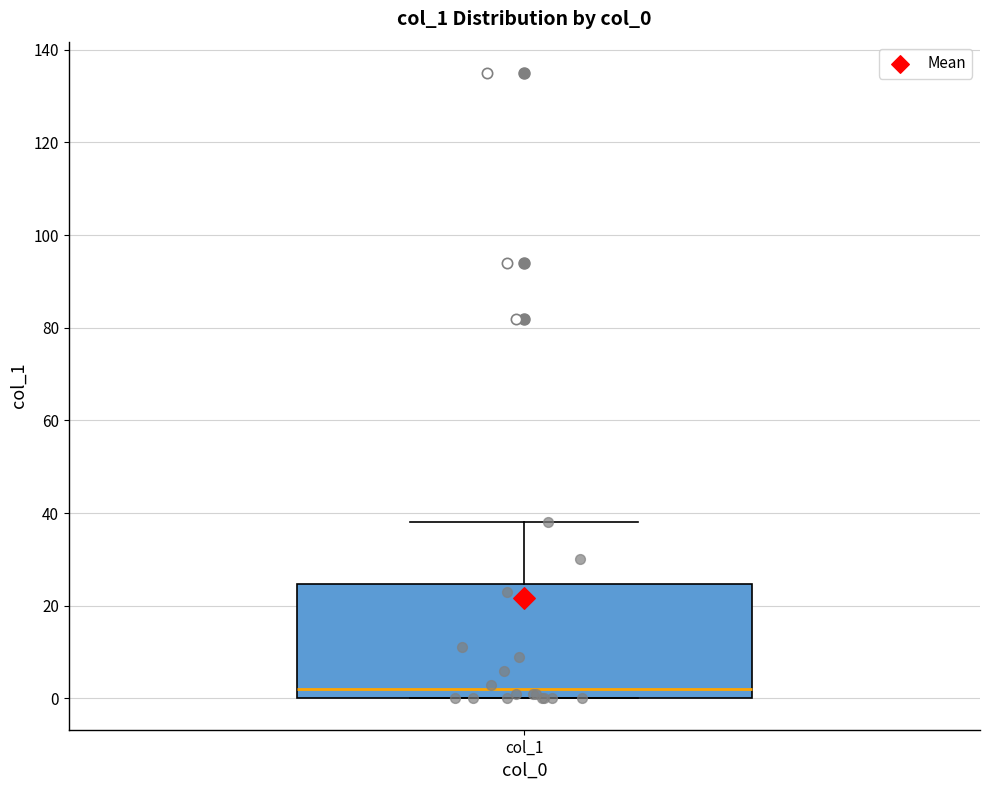

Read this box plot against the y-axis: the position of the median line, the range covered by the box, and the ends of both whiskers. The values are not printed on the chart, so give them approximately, as read against the axis.

median 2, box 0 to 24, whiskers 0 to 38